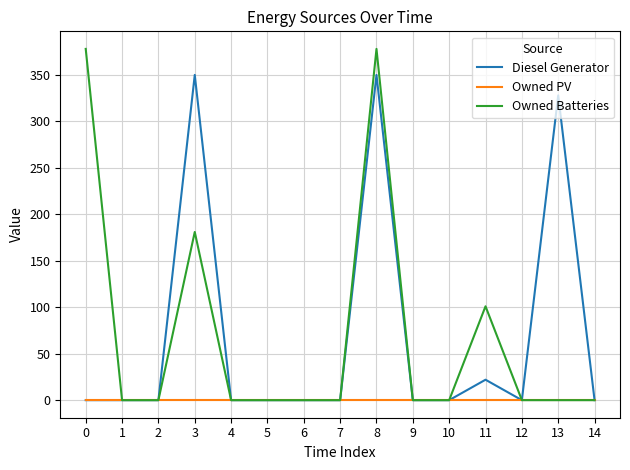

True or false: Owned Batteries has a value of 186 at 9.

False